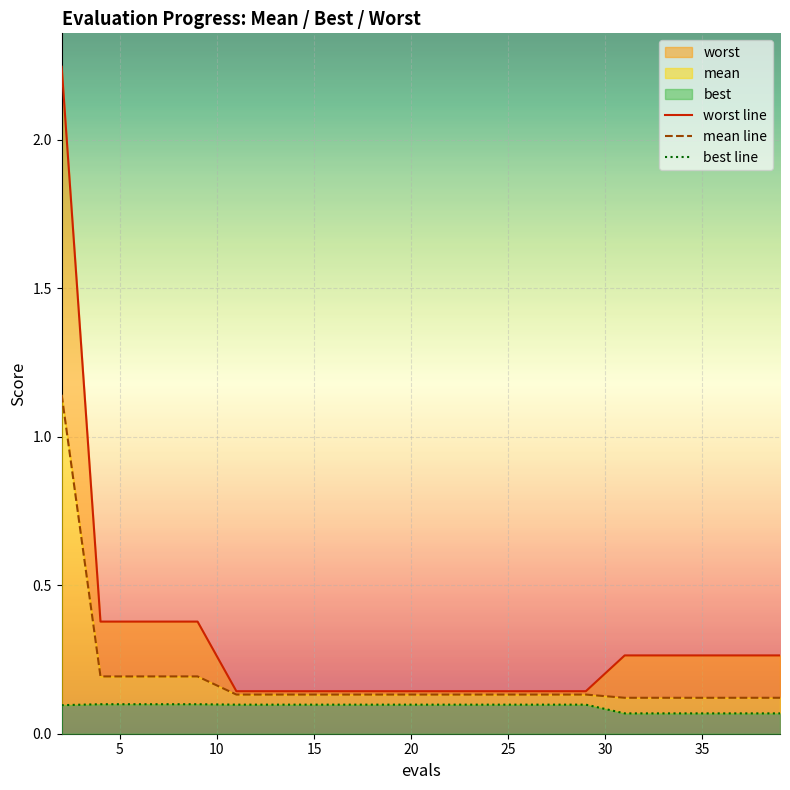

True or false: best line has more than 2 points higher than both neighbors.

False